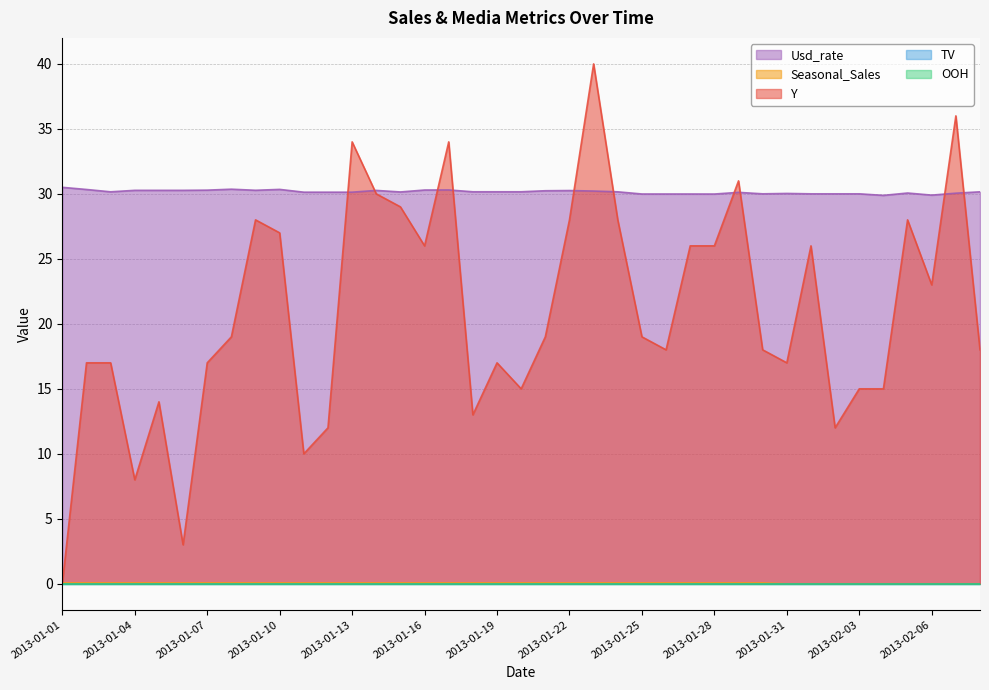

What is the difference between the maximum and second lowest values in the Usd_rate series?

0.6